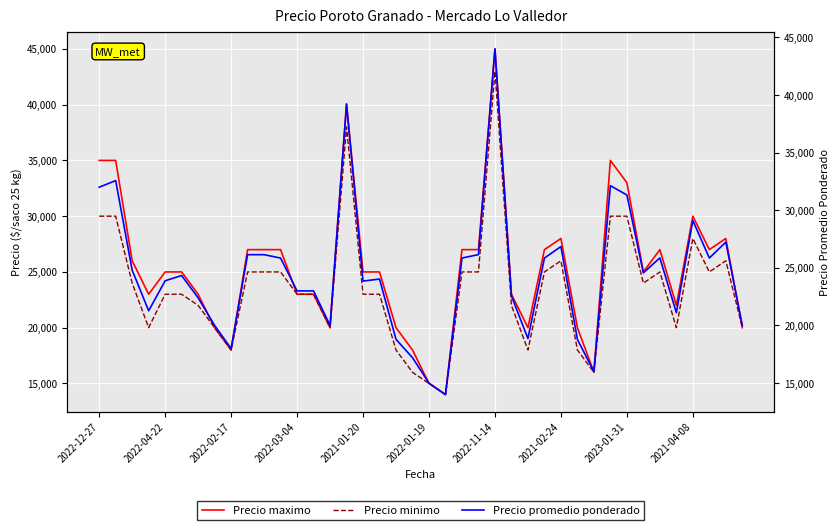

Which series has the widest spread of values?

Precio maximo